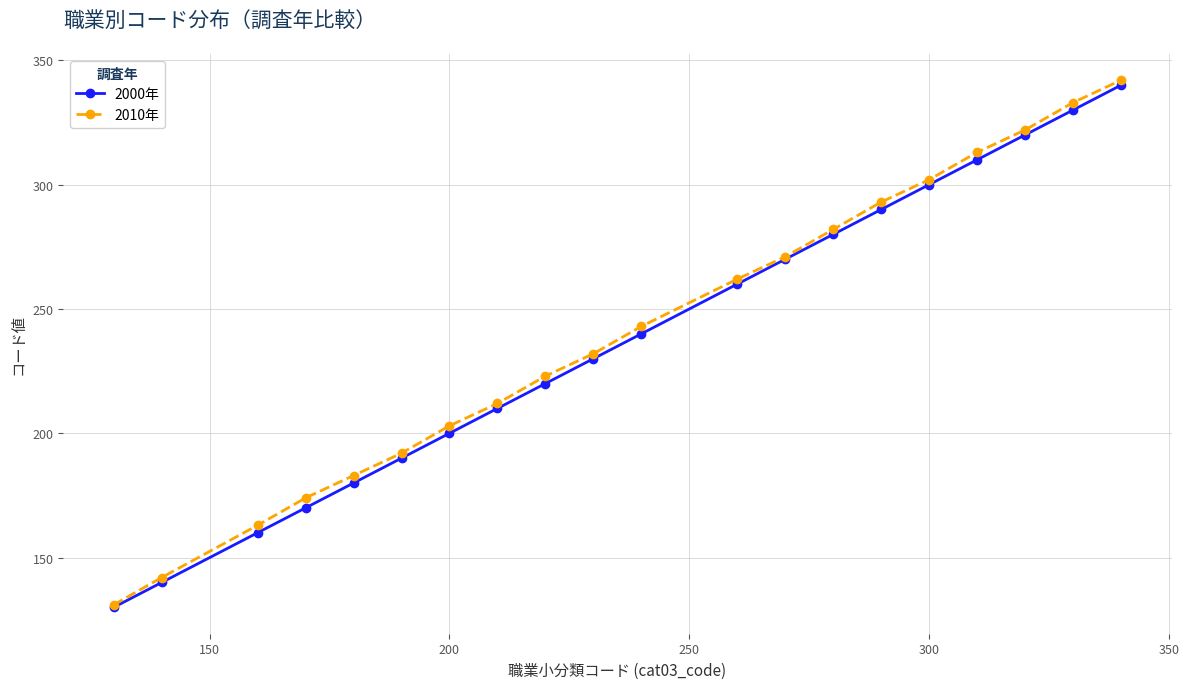

What is the maximum value shown in the chart?

342